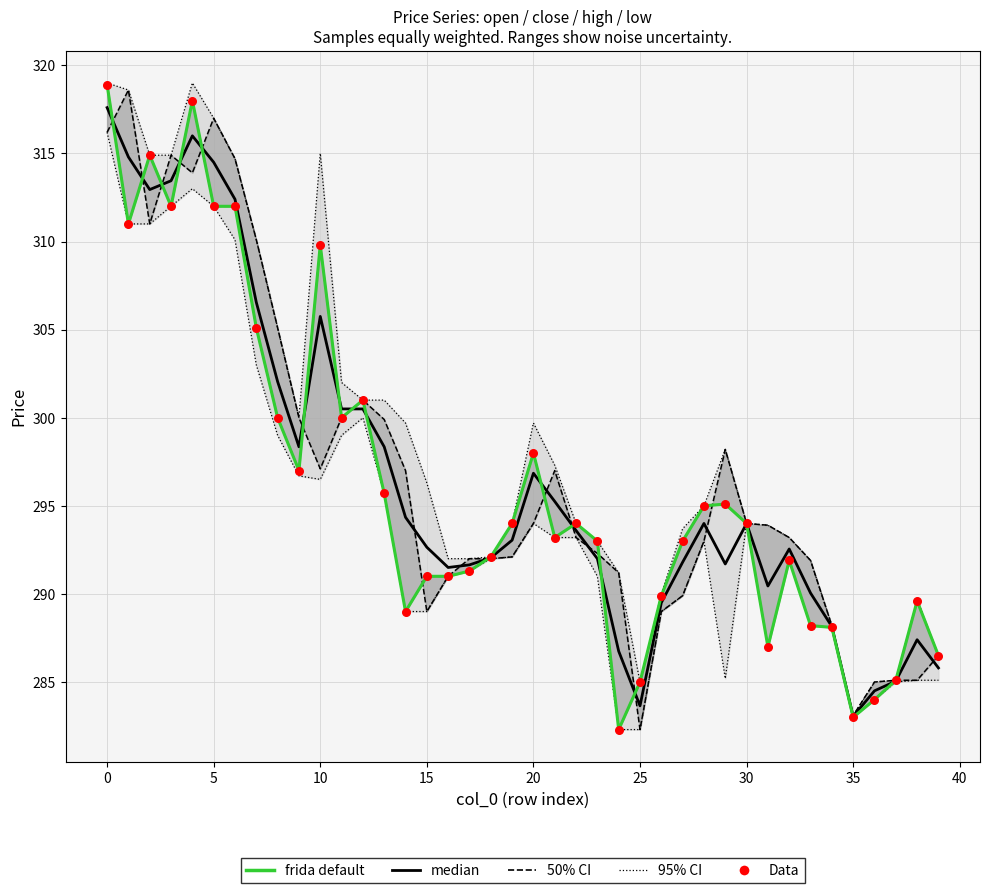

At how many categories does at least one series exceed 302?

10